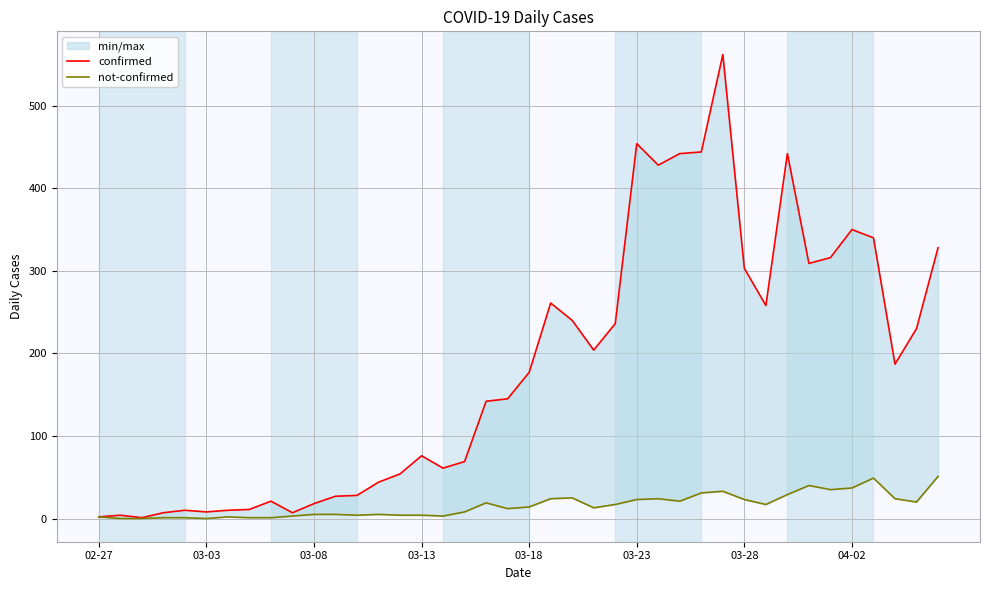

What is the sum of the confirmed values at 02-27 and 03-08?

20